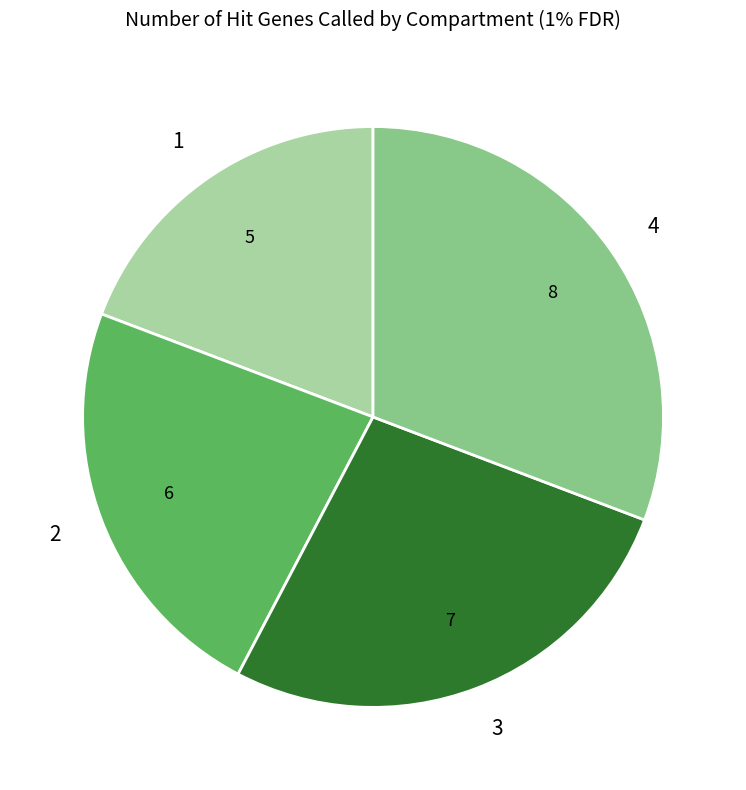

Count the number of slices in the pie.

4